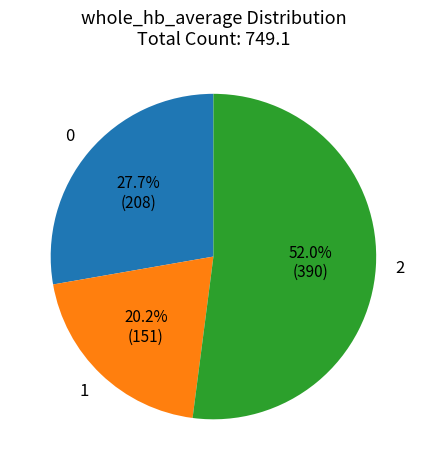

Is there a majority slice in this chart?

Yes